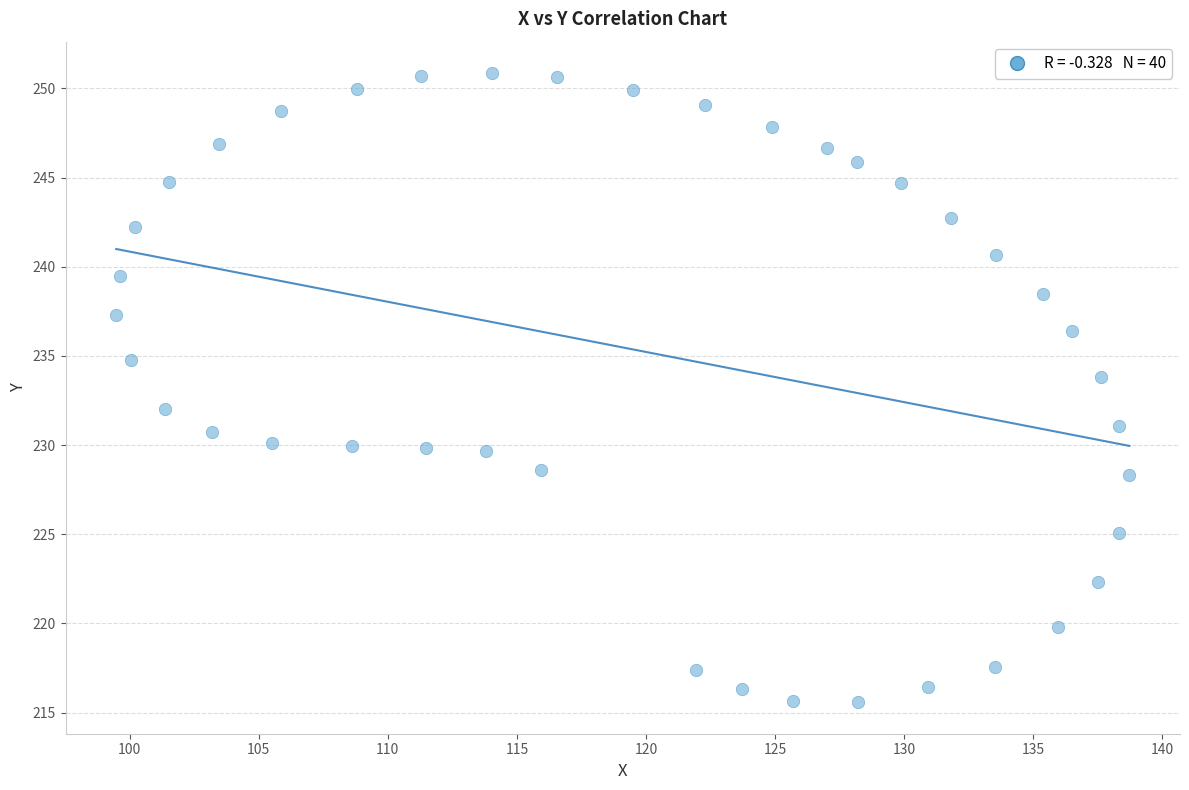

What is the range of Y values (max minus min)?

35.3